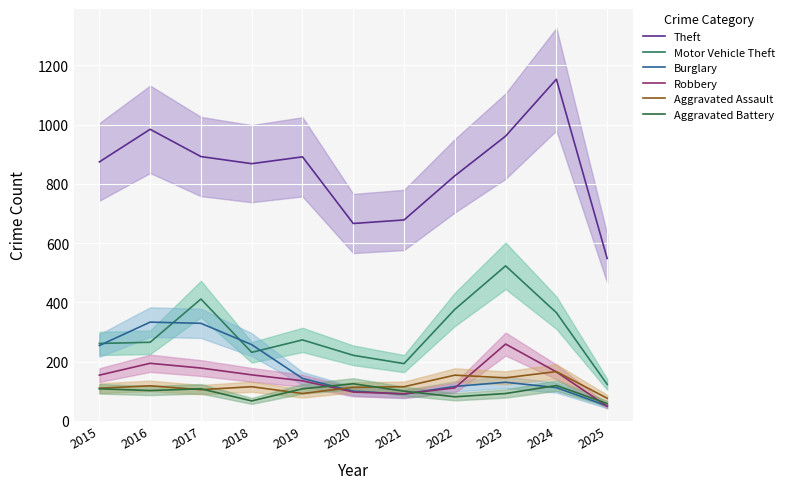

Count the number of categories in the chart.

11